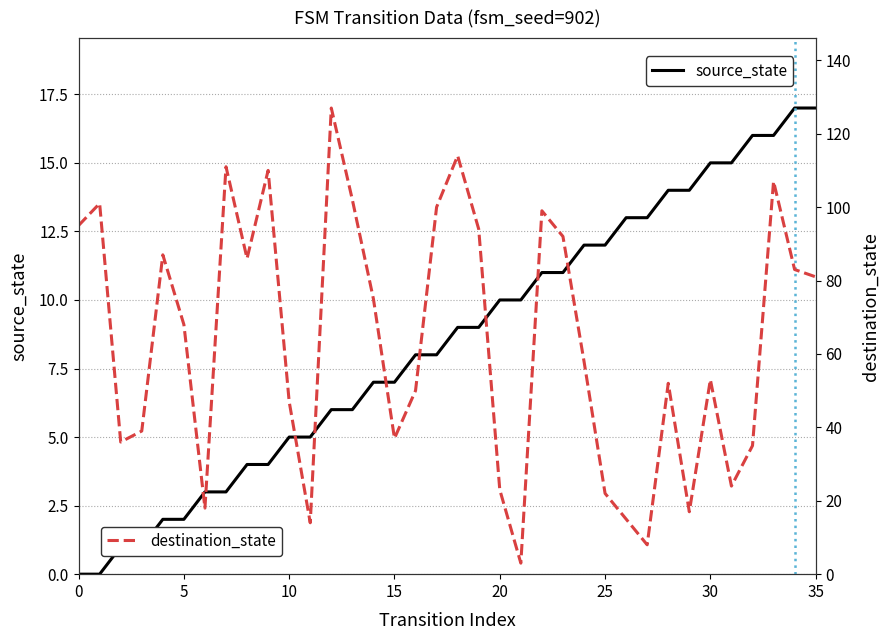

True or false: destination_state has a value of 50 at 16.

True